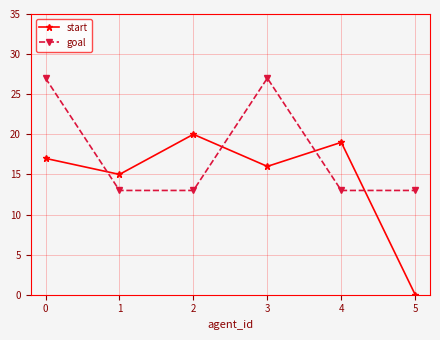

What is the sum of all goal values?

106